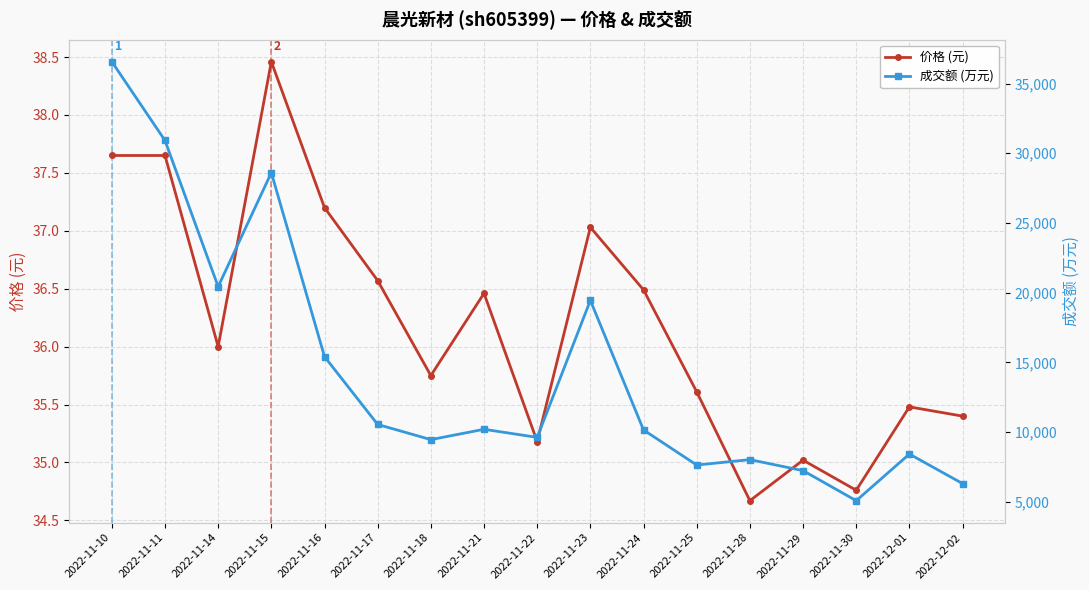

Count the number of data series in this chart.

2